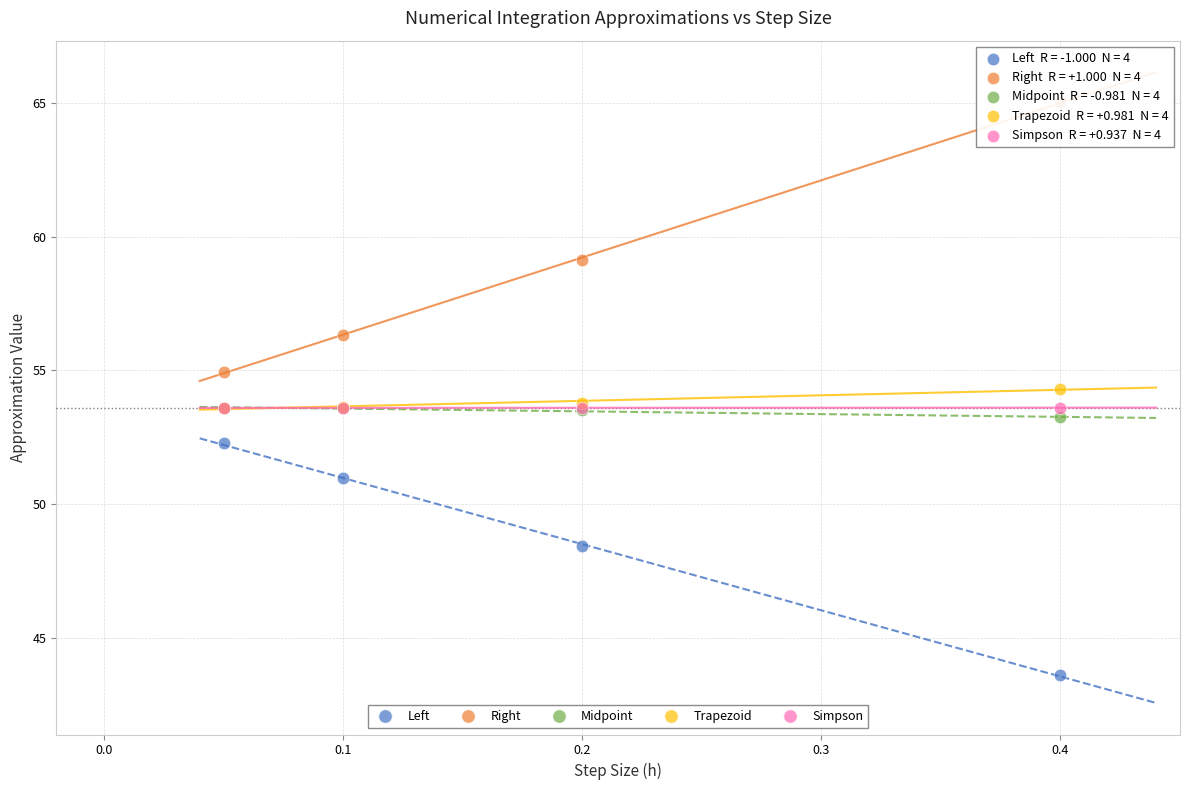

What are all the series names shown in the legend?

Left, Right, Midpoint, Trapezoid, Simpson